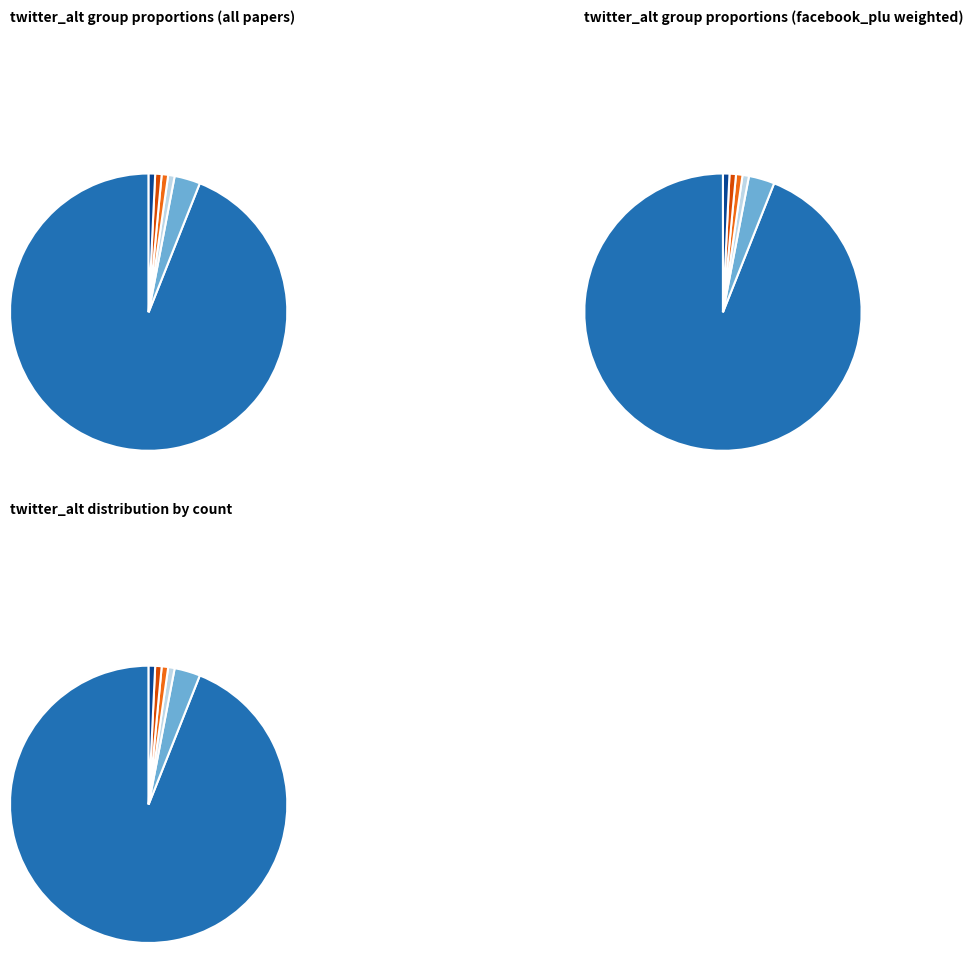

What percentage is the twitter_alt=2 slice, to the nearest percent?

1%